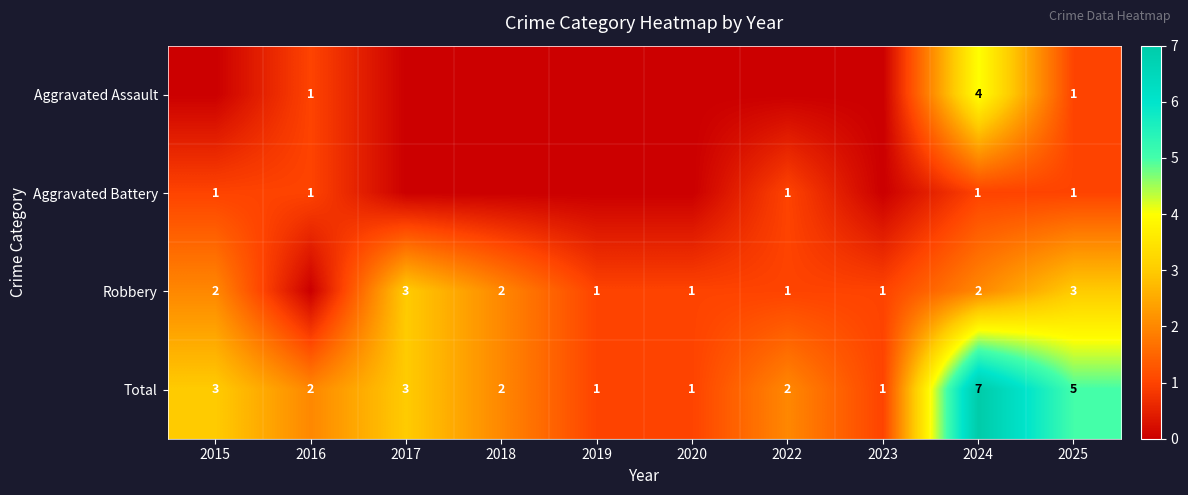

Is it true that Aggravated Assault equals 1 at 2024?

False